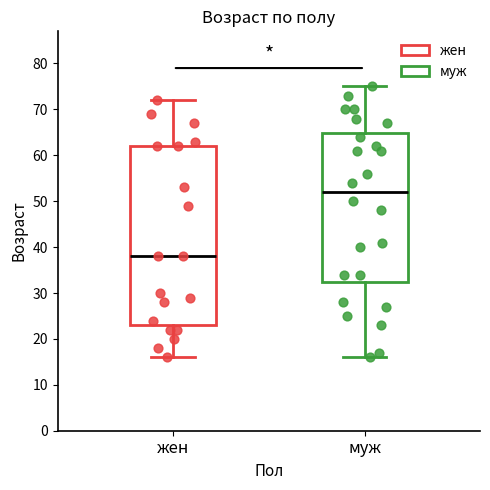

Comparing the boxes themselves (not the whiskers), which one is the tallest?

жен